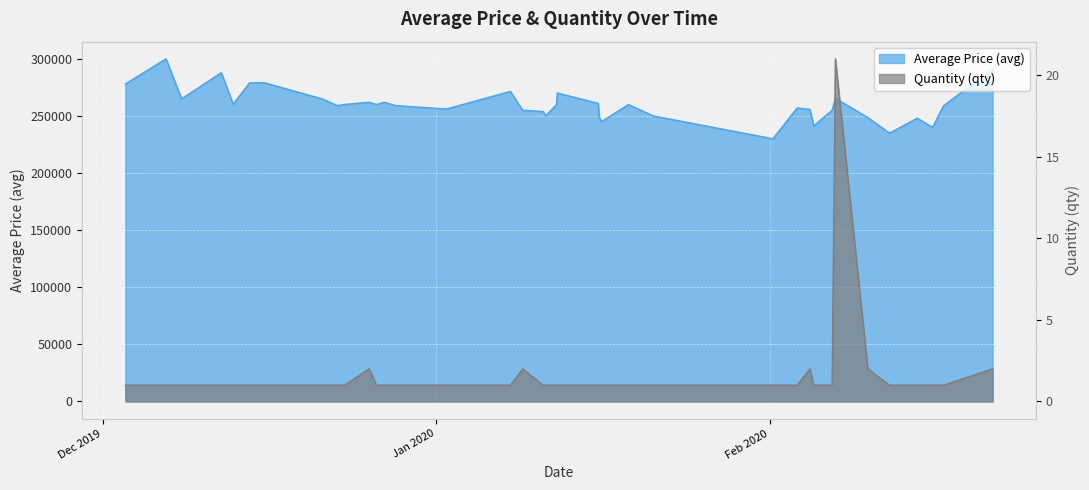

What is the average value of the qty series?

2